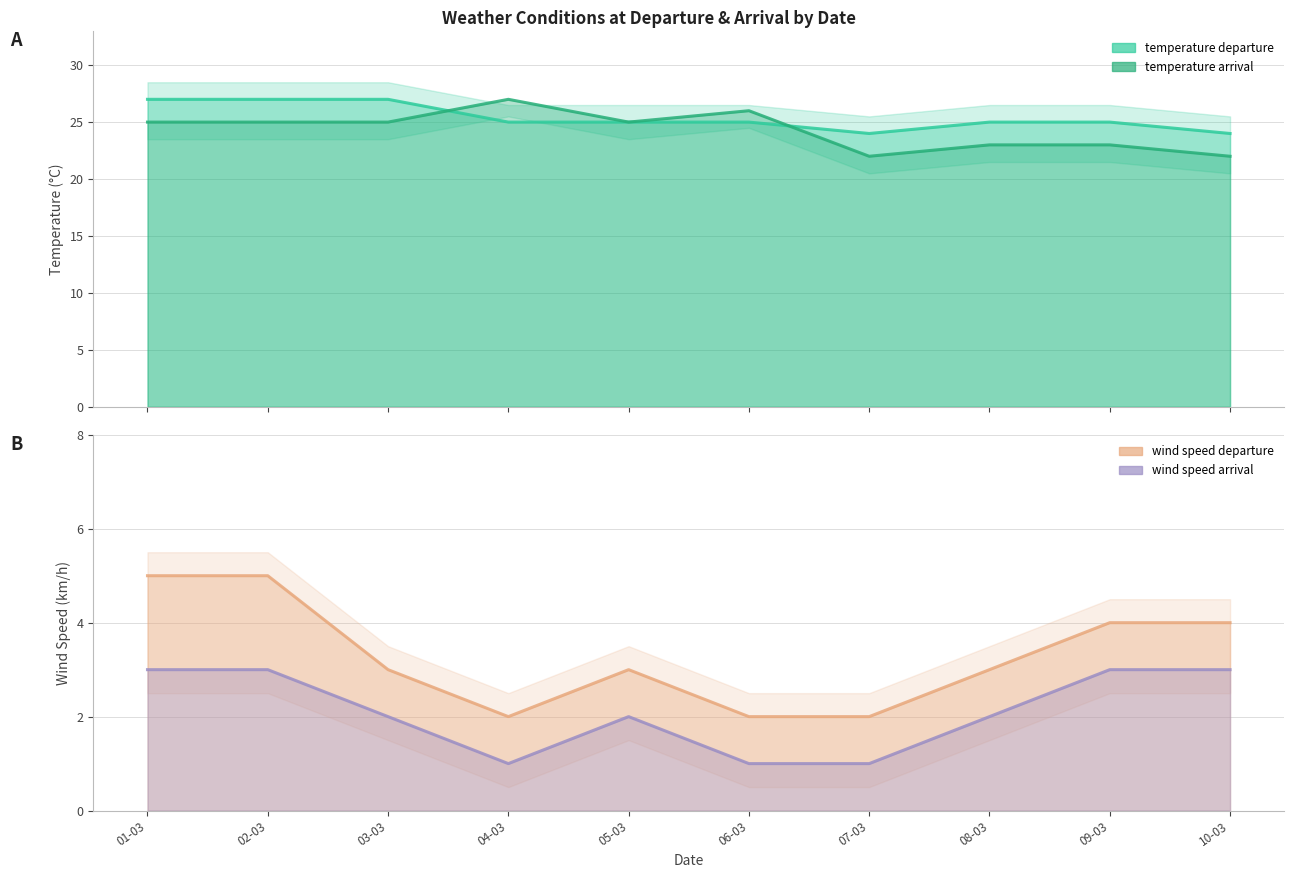

How many data points in temperature arrival are above 25?

2